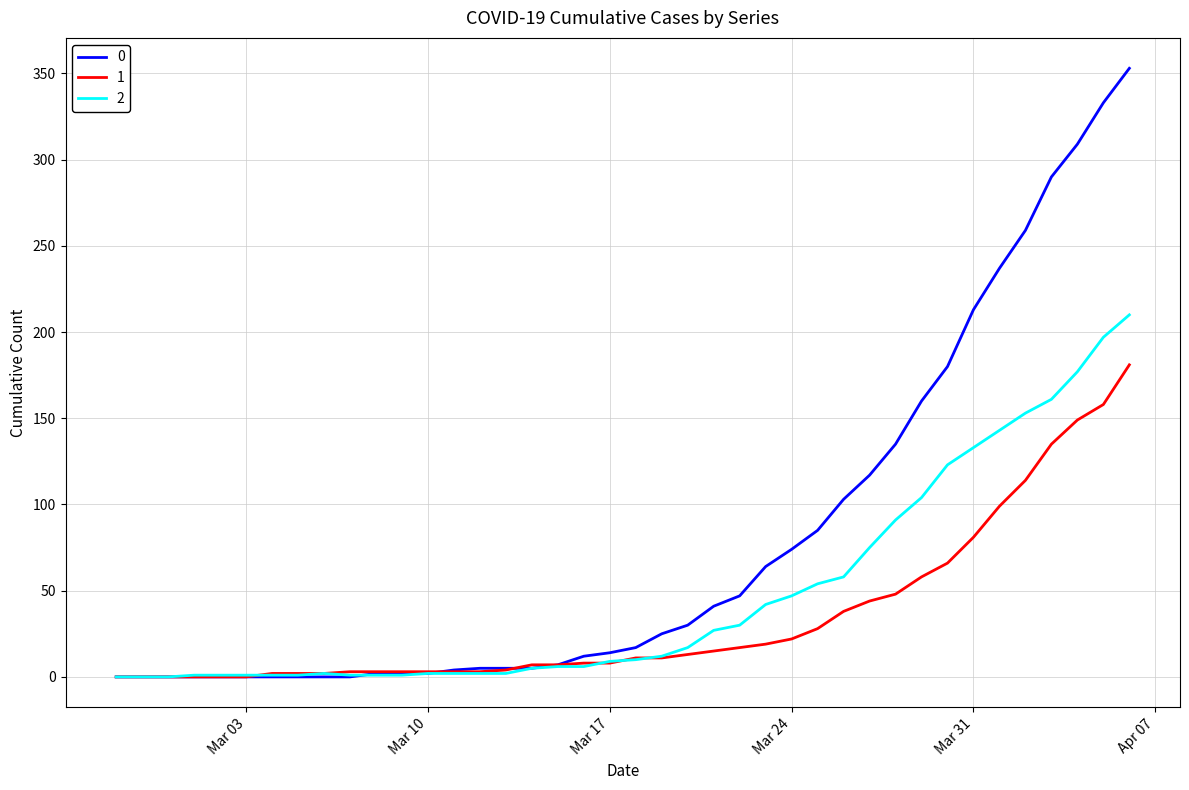

Rank the series by their maximum value, from highest to lowest.

0, 2, 1